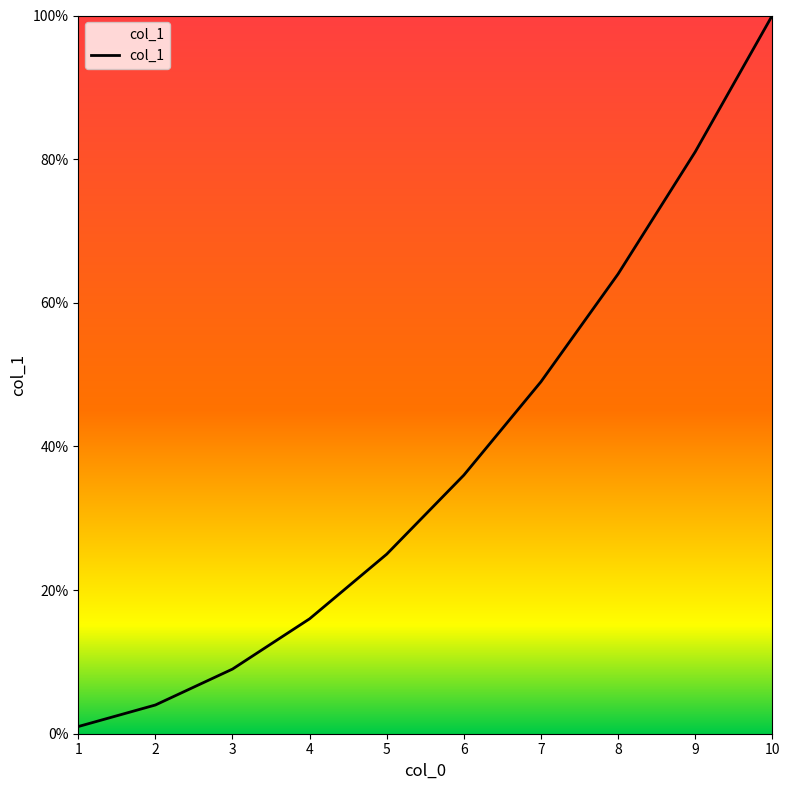

Reading left to right, extract all data points from this chart.

1=1	2=4	3=9	4=16	5=25	6=36	7=49	8=64	9=81	10=100